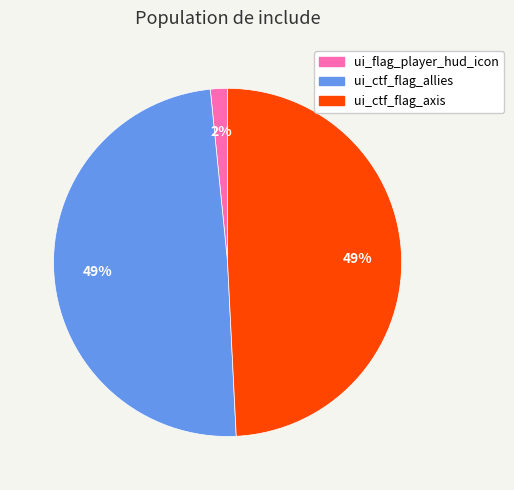

Between ui_flag_player_hud_icon and ui_ctf_flag_allies, which is larger?

ui_ctf_flag_allies